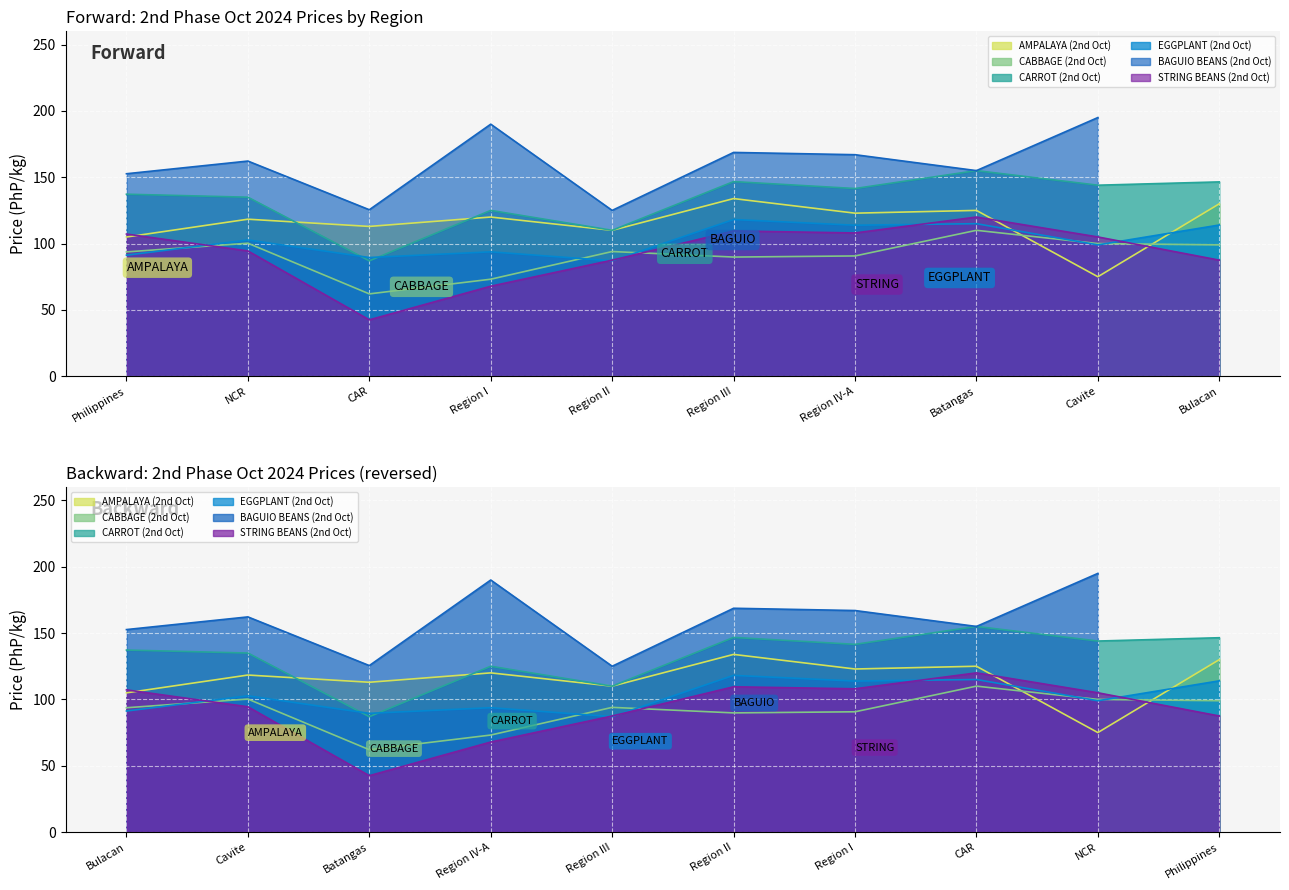

Rank the categories by EGGPLANT (2nd Oct) value from highest to lowest.

Region III, Batangas, Bulacan, Region IV-A, NCR, Cavite, Region I, Philippines, CAR, Region II